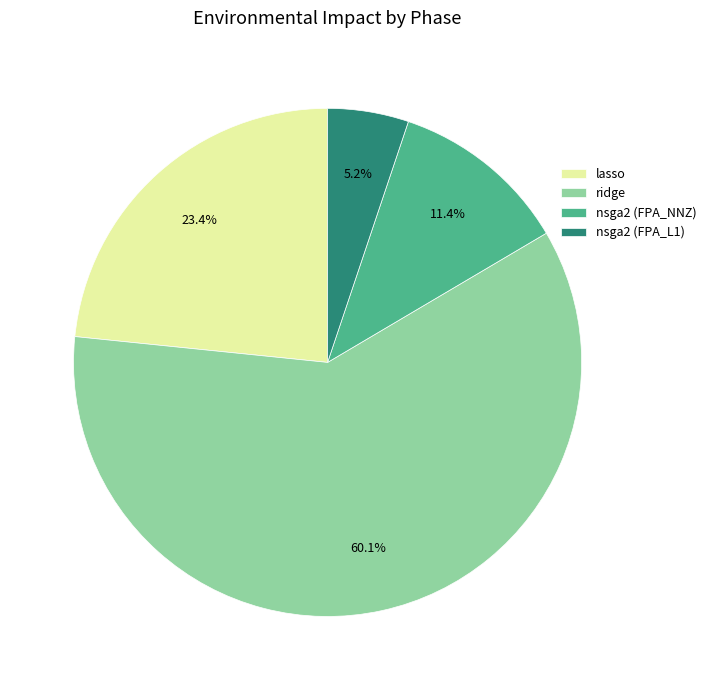

Is the sum of ridge and lasso greater than half?

Yes